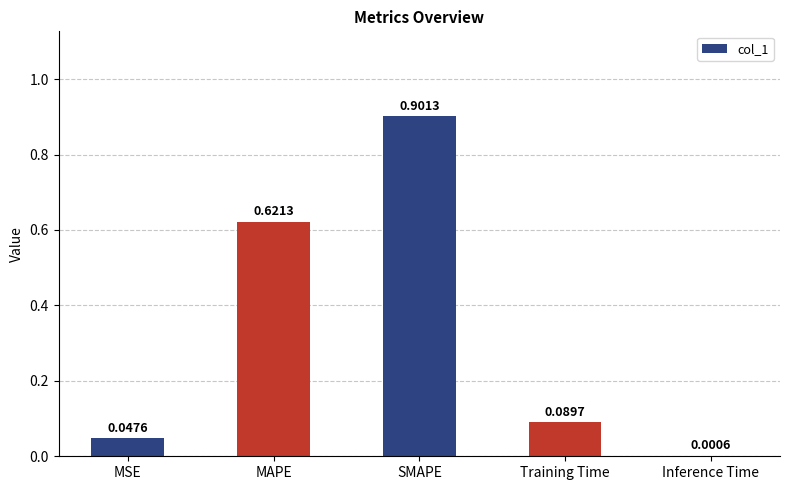

What is the change in value from MSE to SMAPE?

+0.9